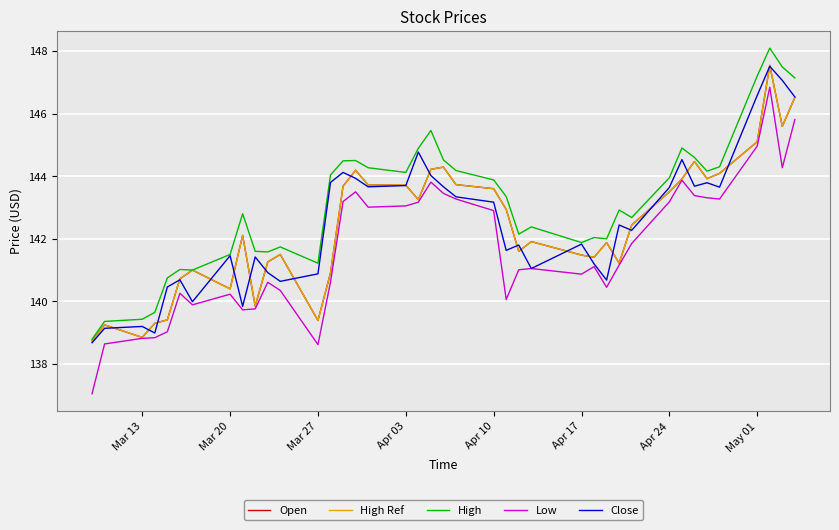

Is this an area chart (filled region under the line)?

No